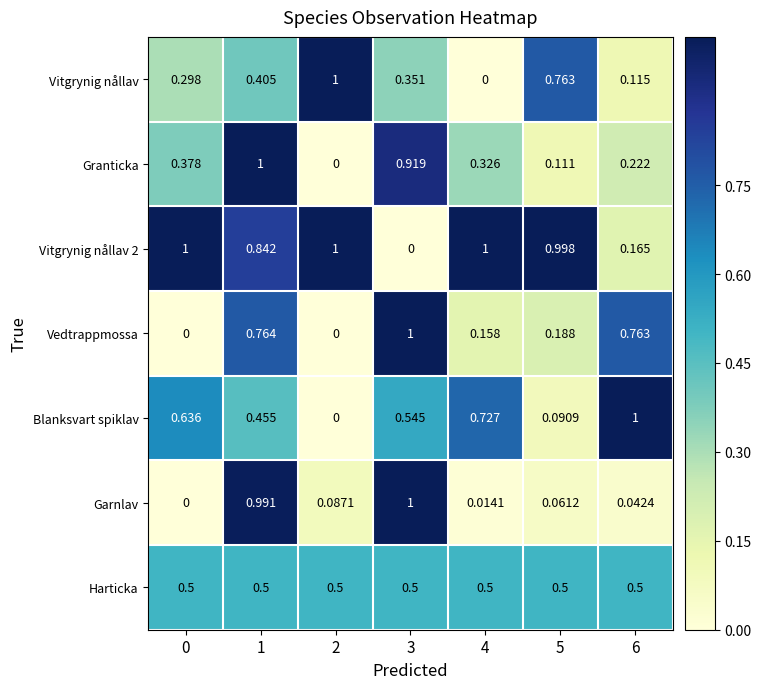

Is the value of Vitgrynig nållav at 4 greater than the value of Granticka at 6?

No